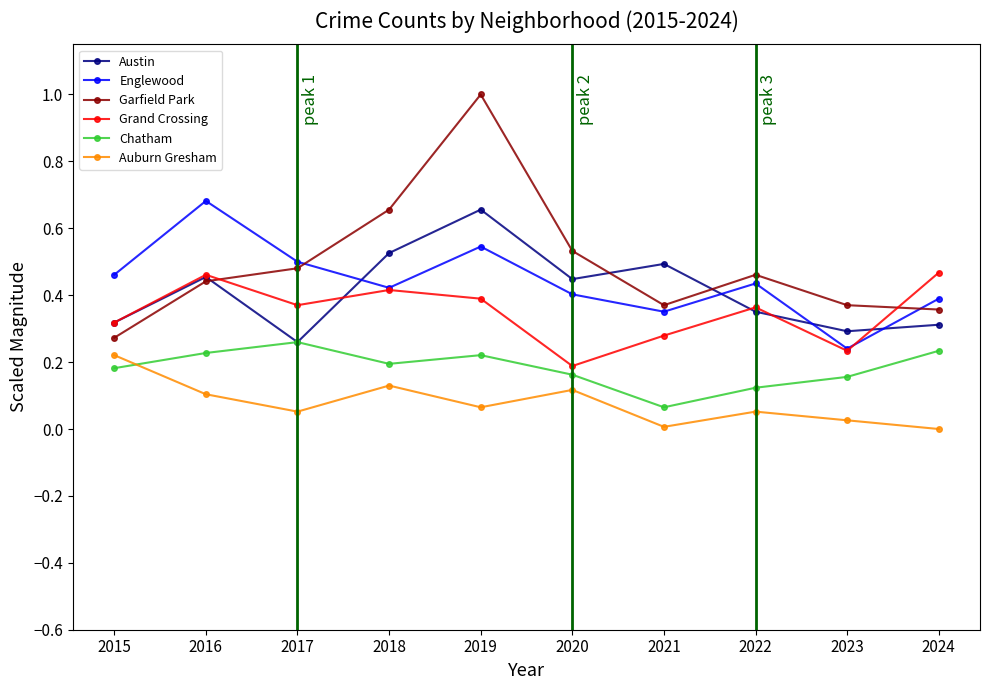

Is this an area chart (filled region under the line)?

No